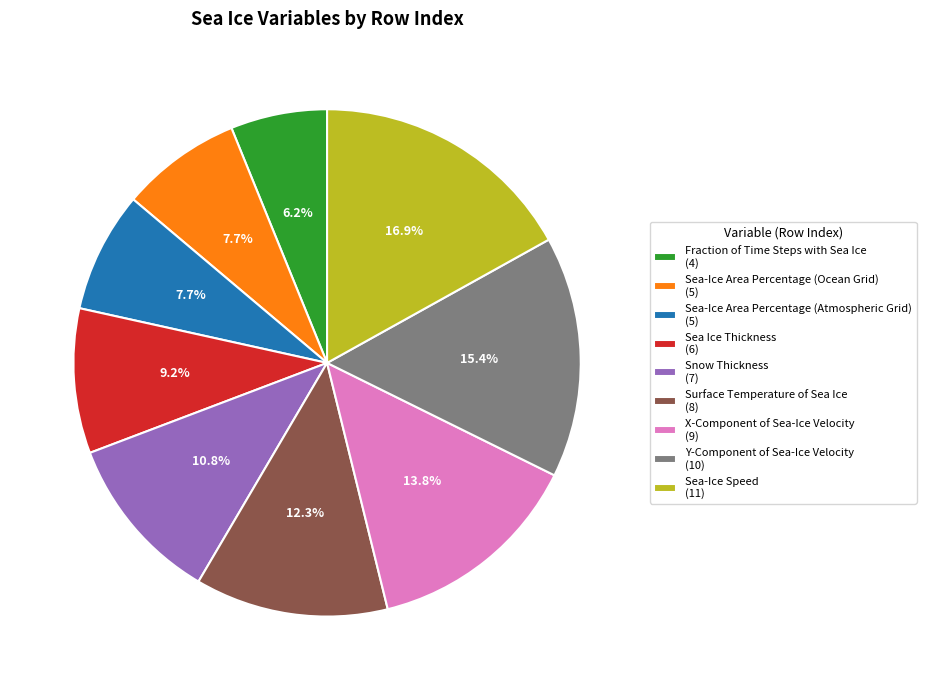

The Sea-Ice Area Percentage (Atmospheric Grid) slice represents 8% of the pie. True or false?

True